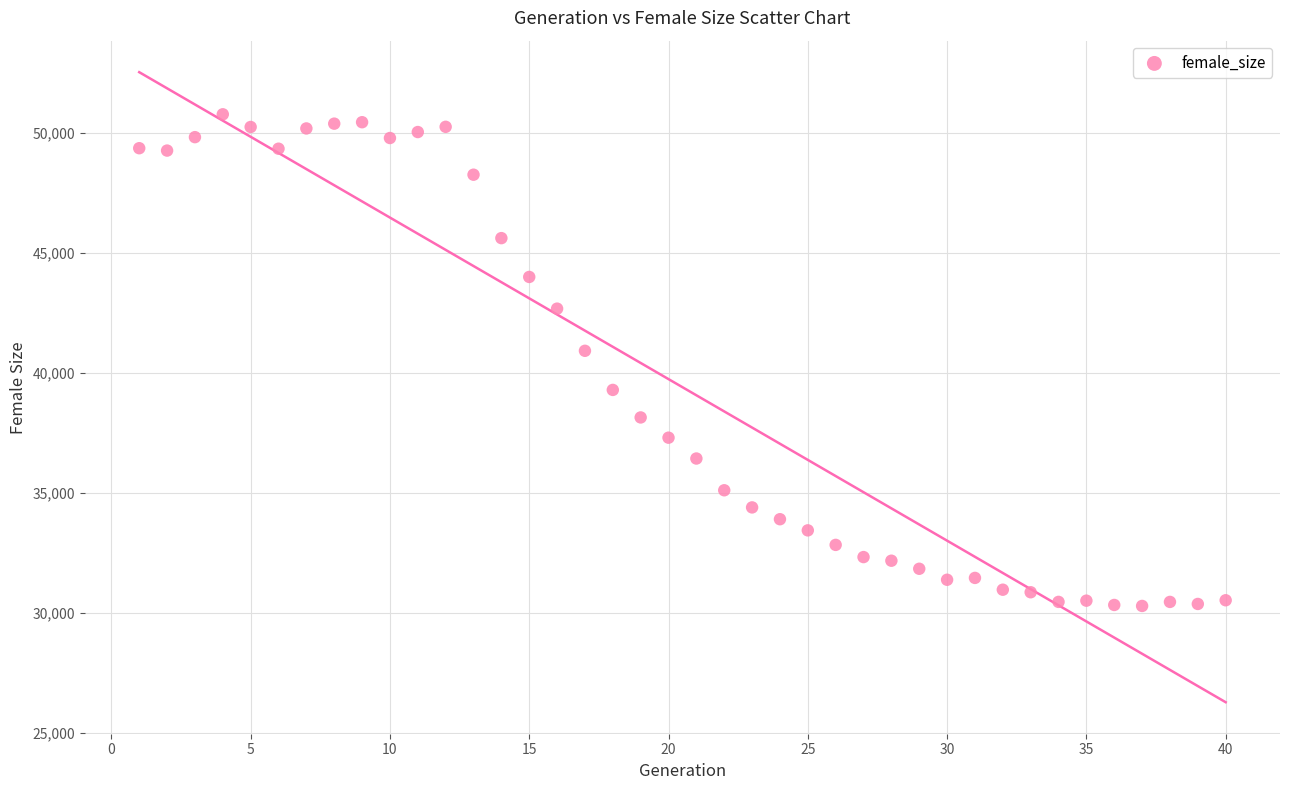

What is the range of Y values (max minus min)?

20503